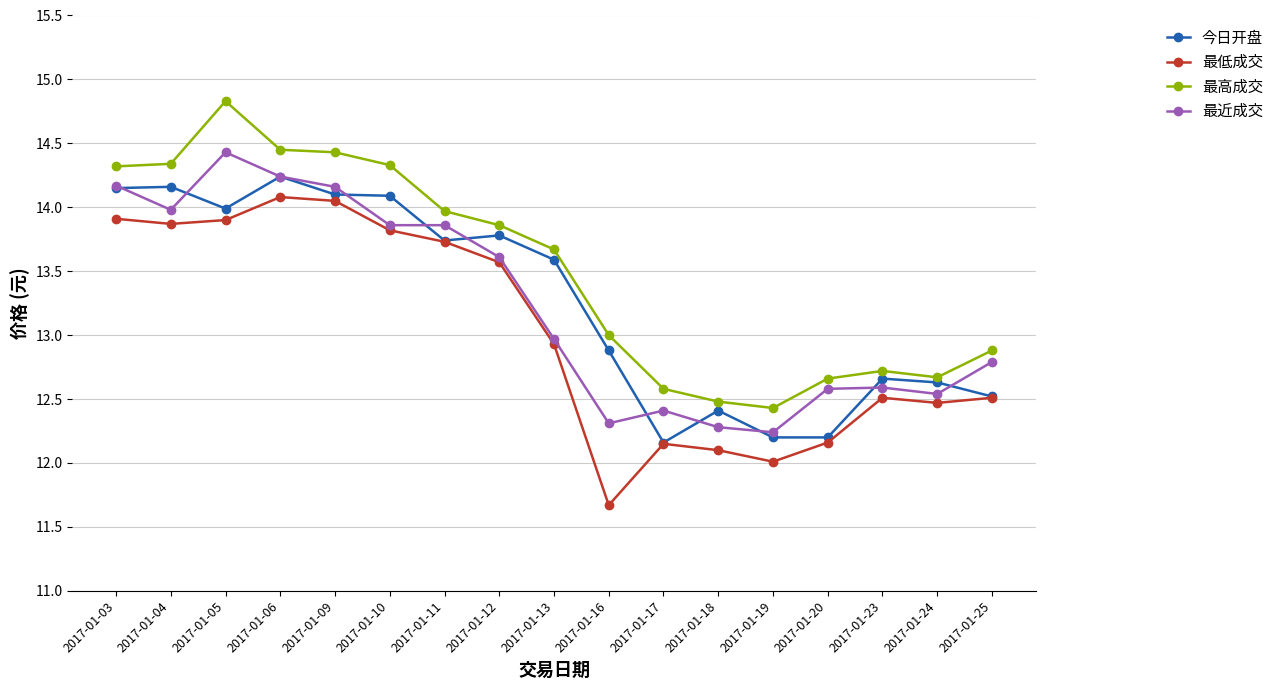

True or false: 最高成交 and 最近成交 intersect in this chart.

False